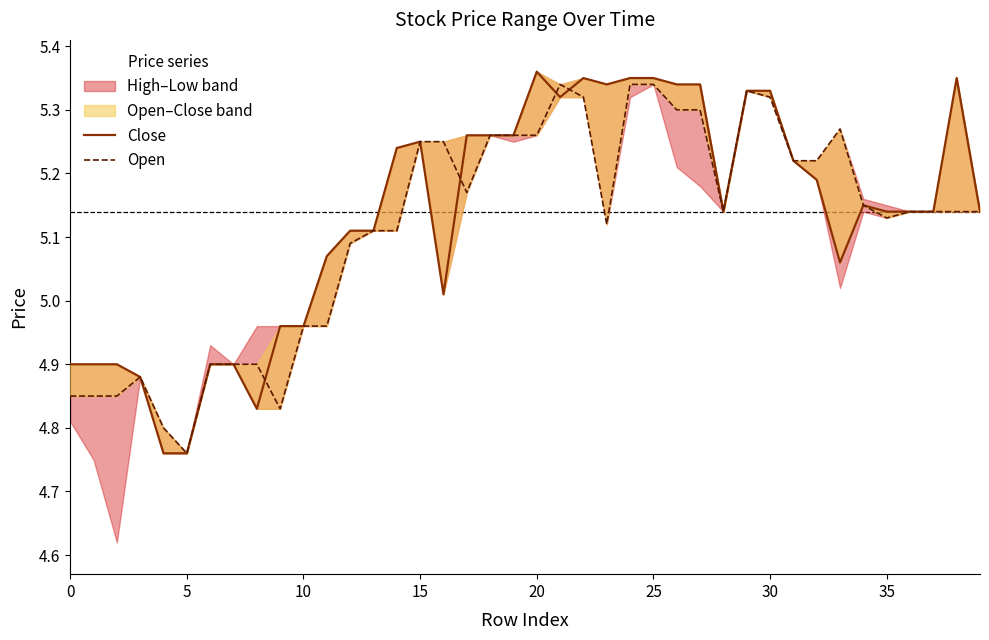

How many data points in Close are less than 5?

11